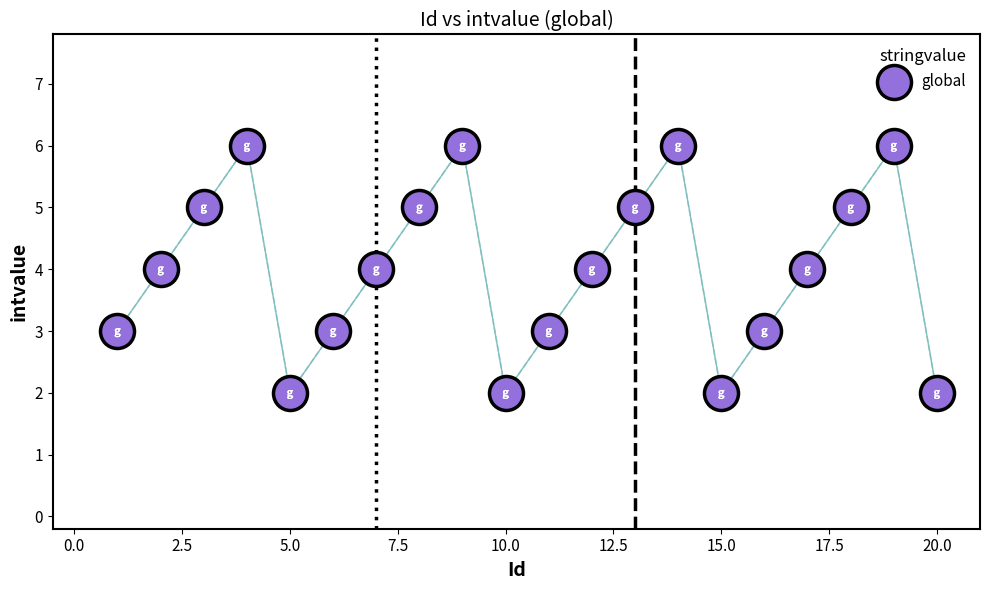

What is the range of Y values (max minus min)?

4